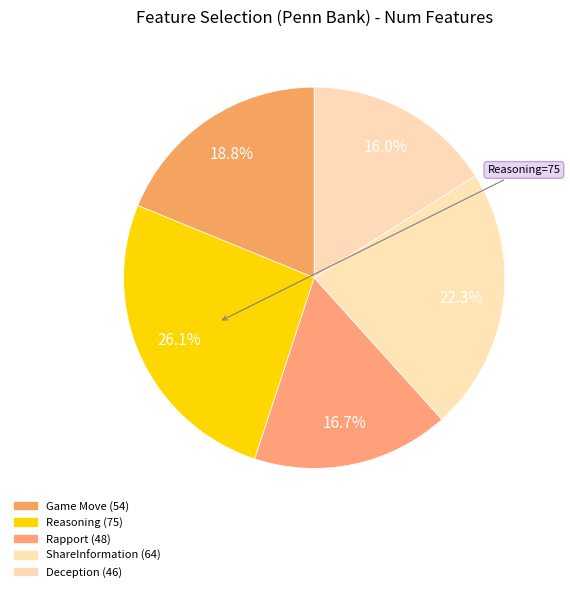

Count the number of slices in the pie.

5